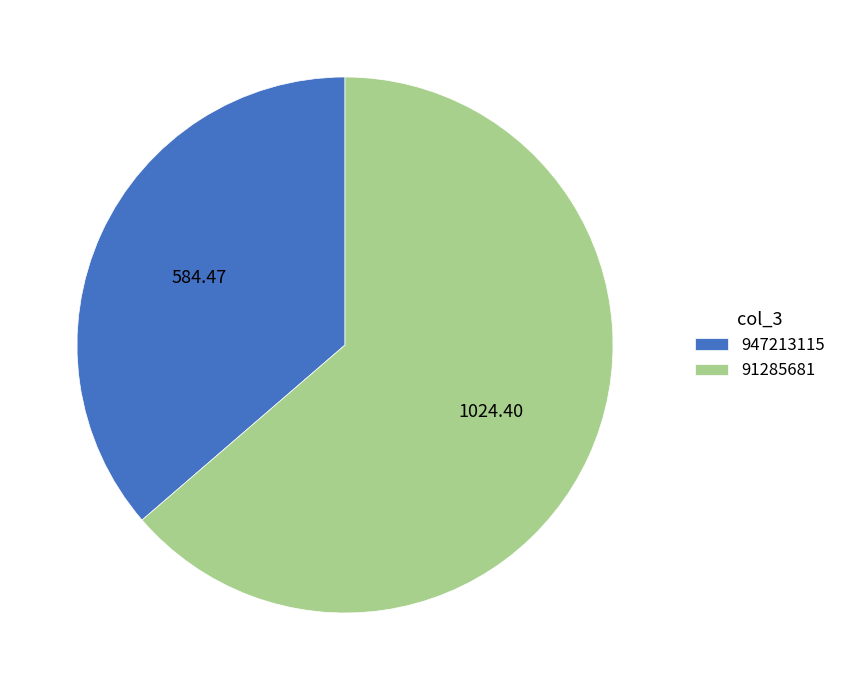

How many segments does this pie chart have?

2